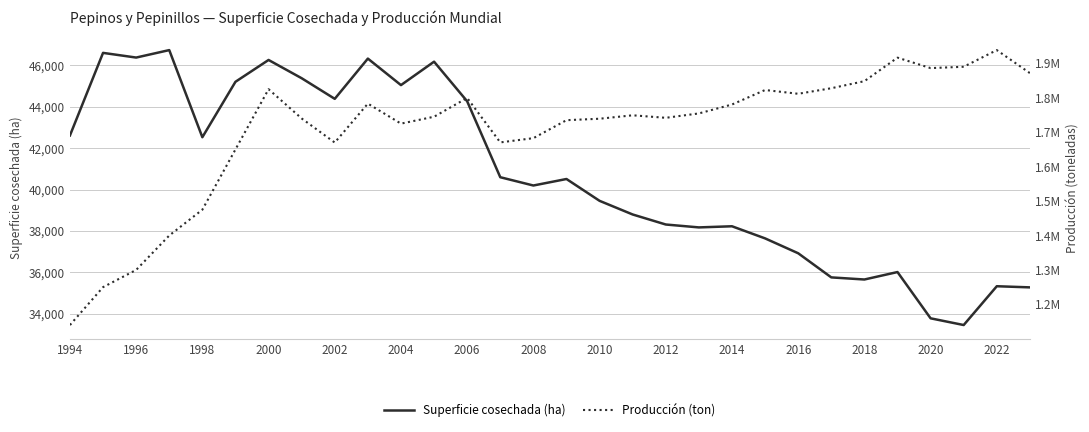

What is the average value of the Superficie cosechada (ha) series?

40733